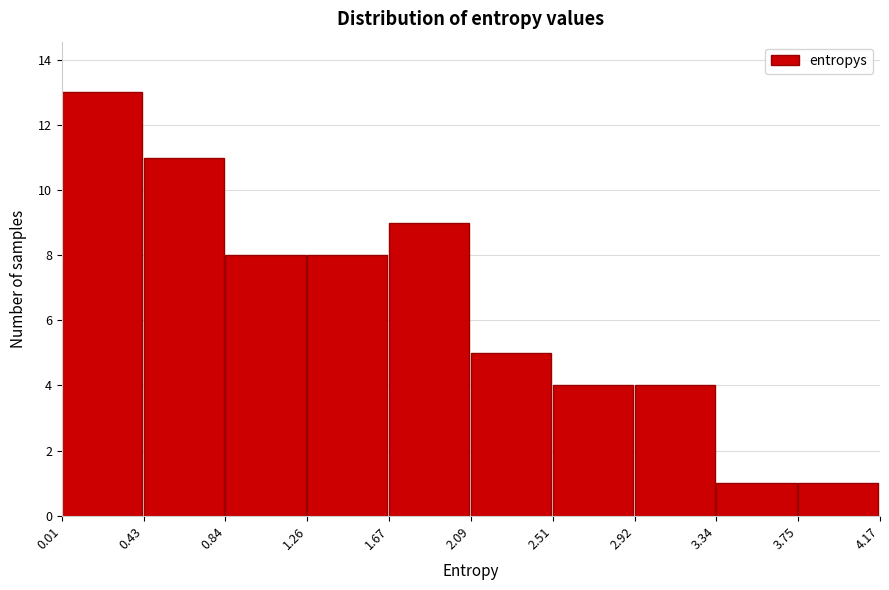

Reading left to right, list every bar in this chart as the range it spans on the x-axis followed by its height. The values are not printed on the chart, so give them approximately, as read against the axis.

0.01 to 0.43: 13
0.43 to 0.84: 11
0.84 to 1.26: 8
1.26 to 1.67: 8
1.67 to 2.09: 9
2.09 to 2.51: 5
2.51 to 2.92: 4
2.92 to 3.34: 4
3.34 to 3.75: 1
3.75 to 4.17: 1